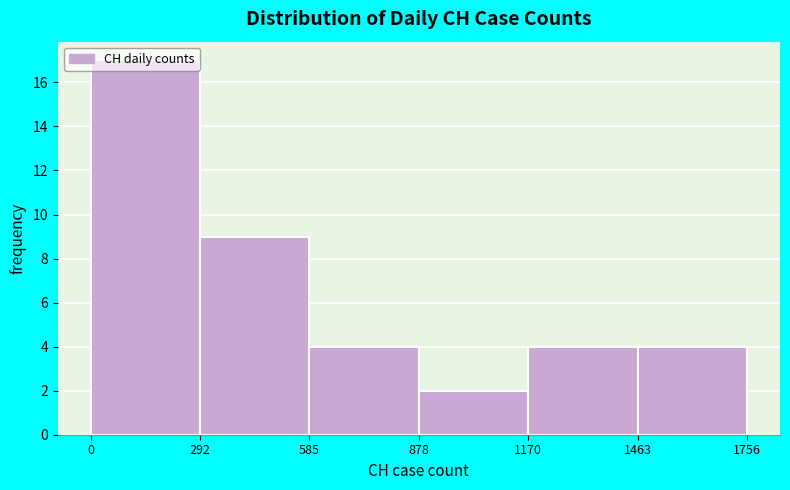

Reading left to right, transcribe this chart: for each bar, give the range it covers on the x-axis and its height. The values are not printed on the chart, so give them approximately, as read against the axis.

0 to 292: 17
292 to 585: 9
585 to 878: 4
878 to 1170: 2
1170 to 1463: 4
1463 to 1756: 4